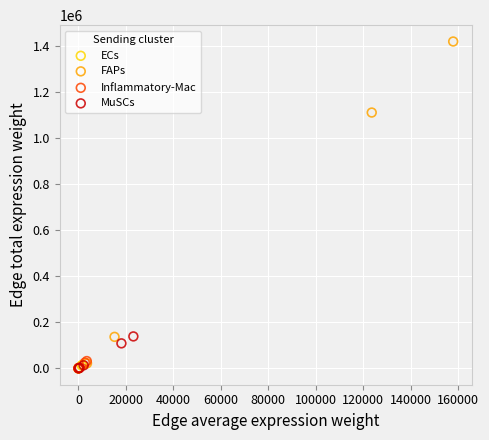

Which series reaches the maximum Y coordinate?

FAPs